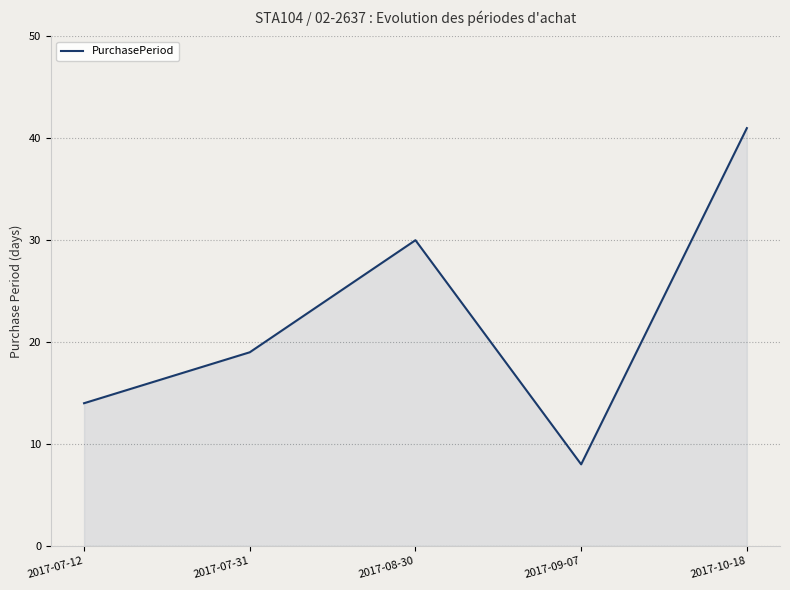

How many lines are shown in the chart?

1